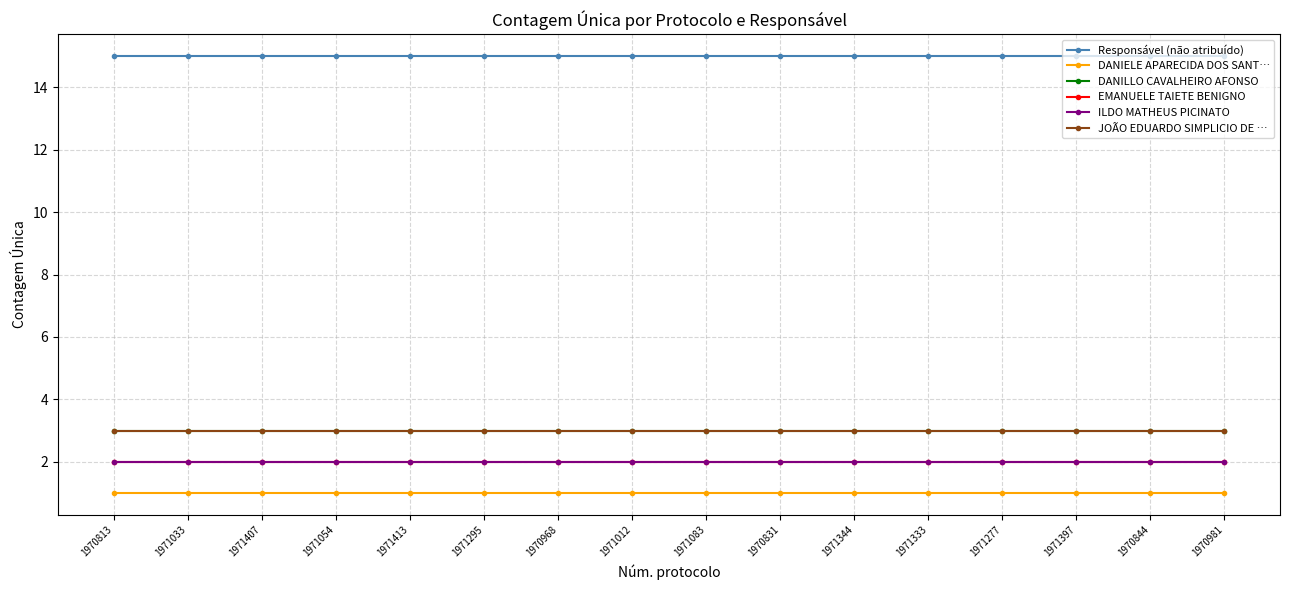

True or false: DANIELE APARECIDA DOS SANT… has a value of 0 at 1971413.

False